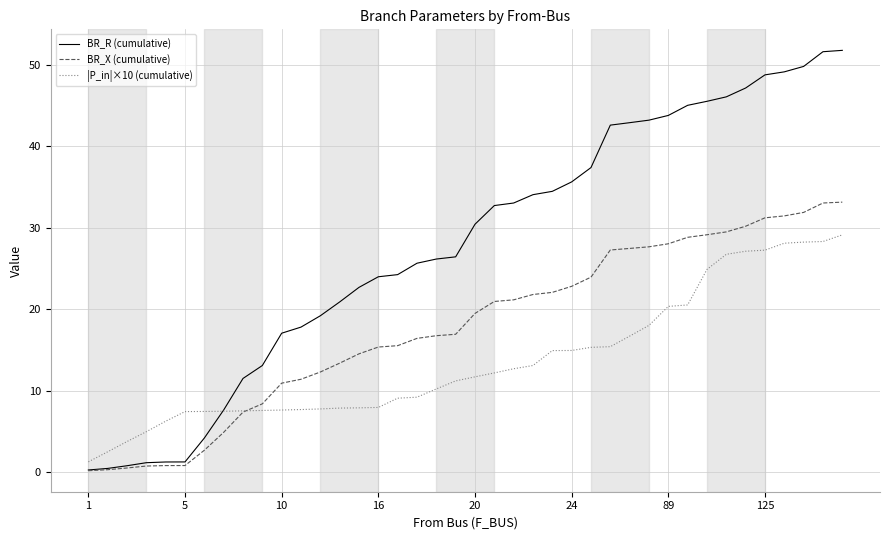

Which series has the largest total across all categories?

BR_R (cumulative)